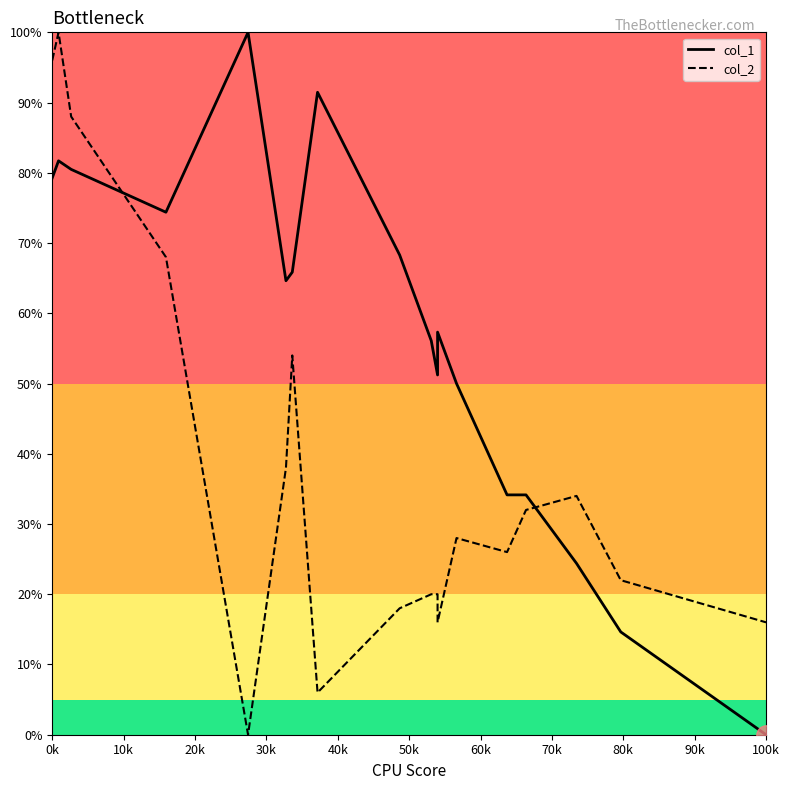

What is the difference between the maximum and second lowest values in the col_1 series?

85.4